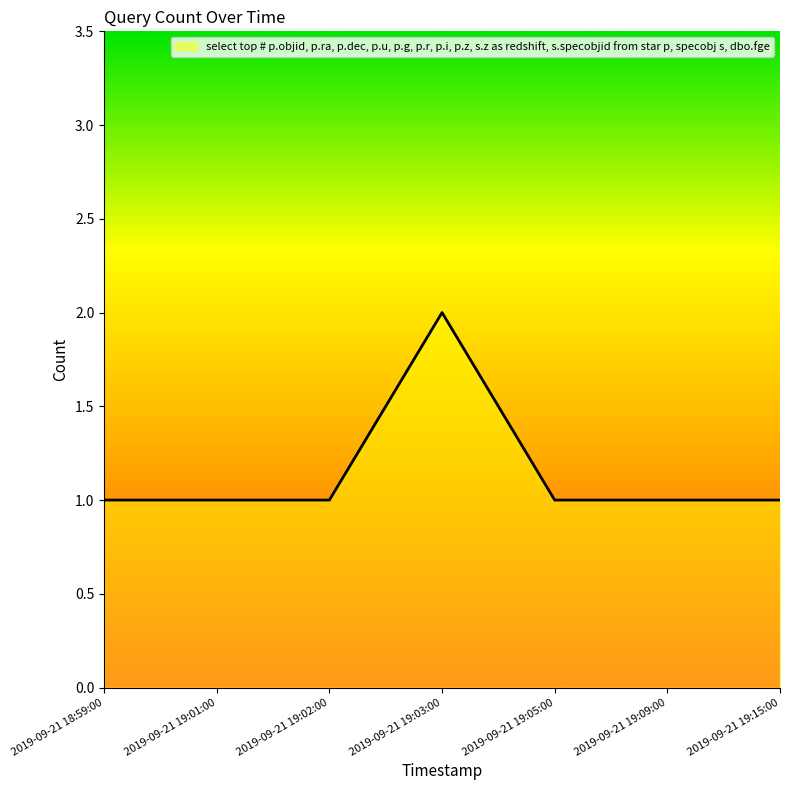

What is the maximum value shown in the chart?

2